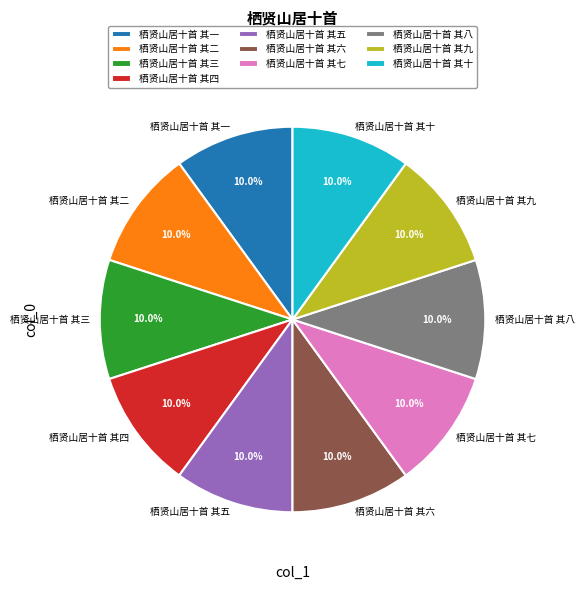

Count the number of slices in the pie.

10